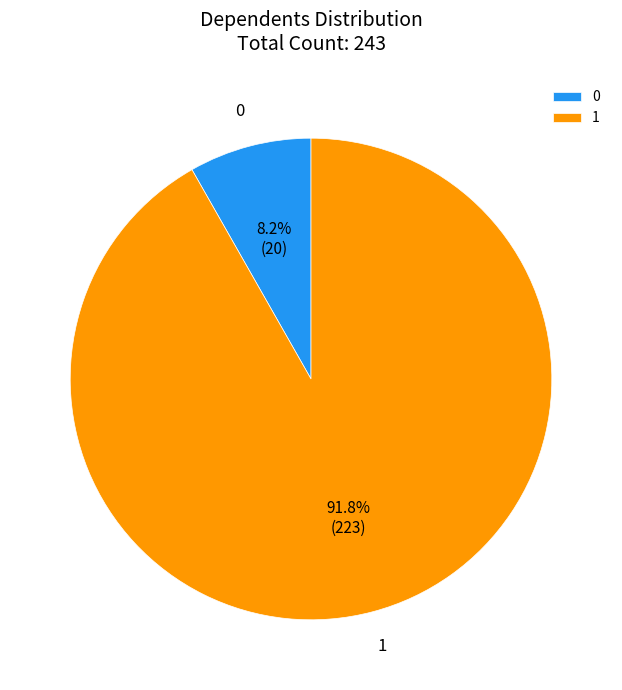

Do 1 and 0 together represent more than half of the pie?

Yes